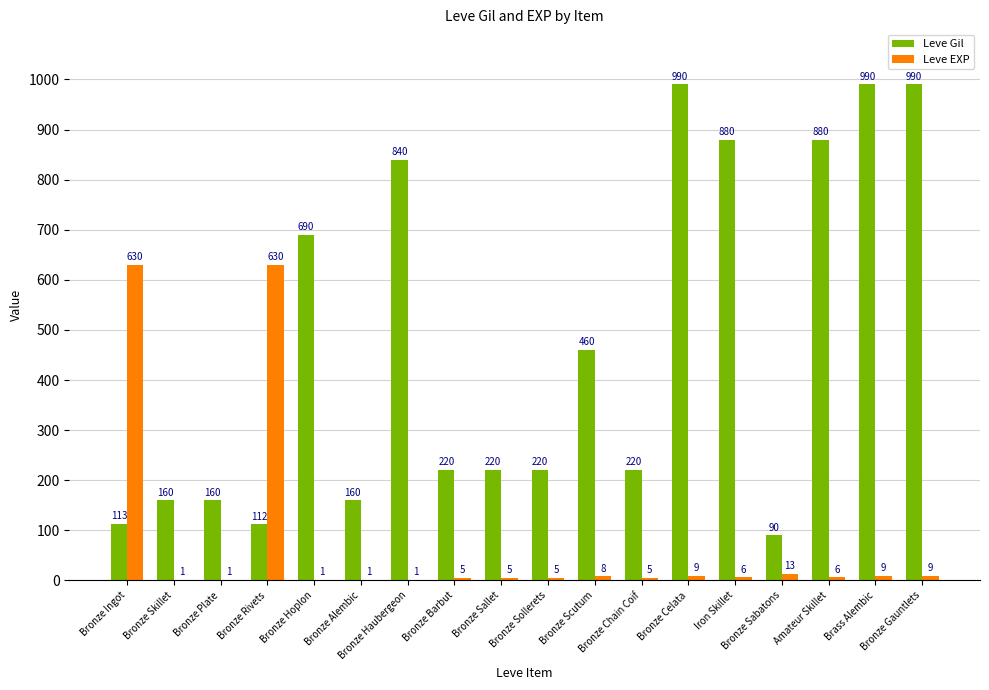

What is the sum of all Leve Gil values?

8395